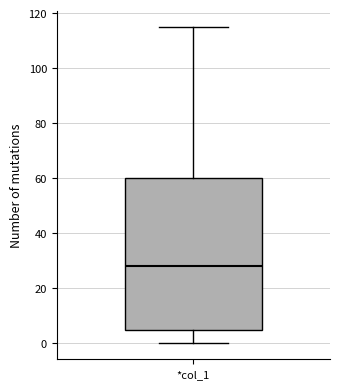

Where is the upper edge of the box for *col_1 on the y-axis? The values are not printed on the chart, so give them approximately, as read against the axis.

60